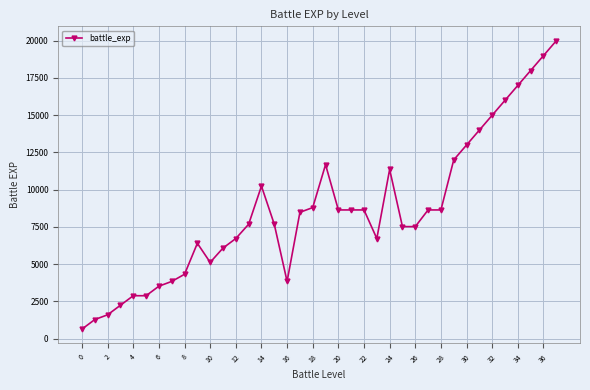

True or false: there are more than 2 points higher than both neighbors.

True